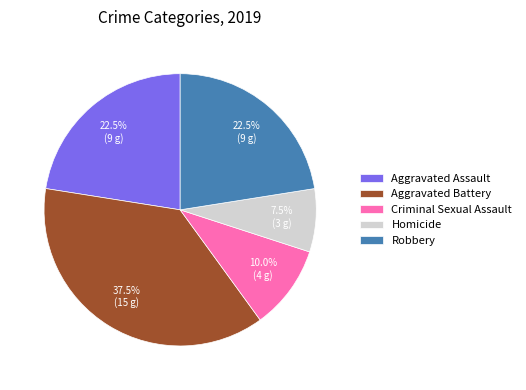

What percentage is NOT represented by Robbery?

77.5%